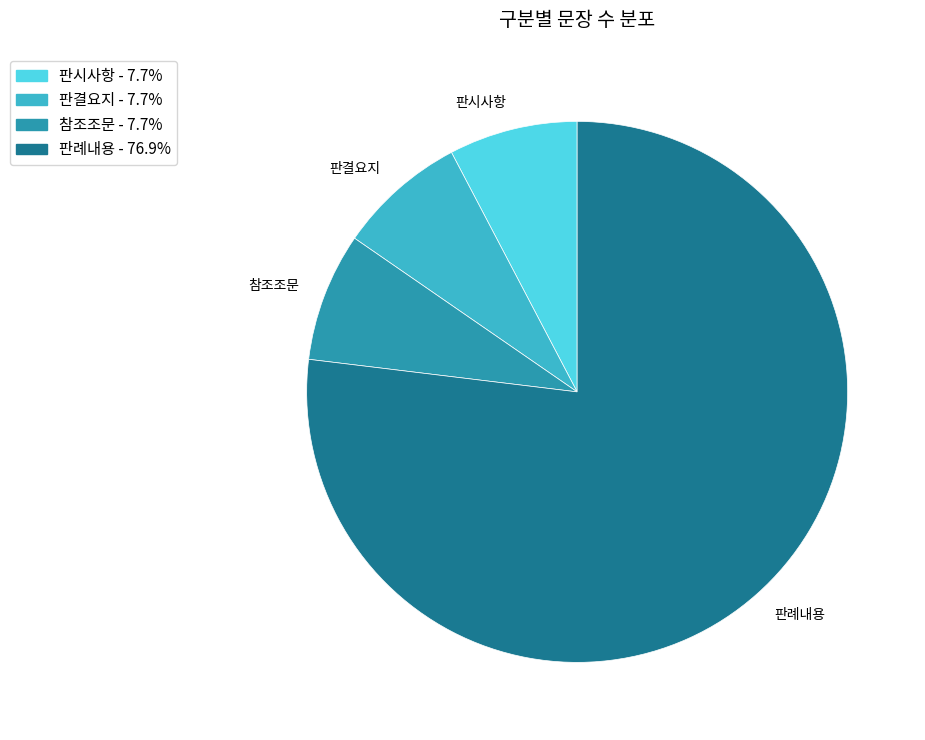

Is it true that 판시사항 is 23% of the pie?

False